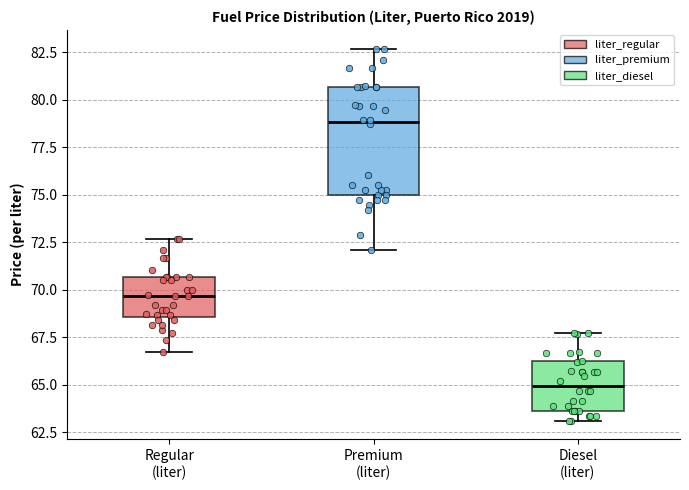

Reading left to right, read every box against the y-axis: the position of its median line, the range the box covers, and the ends of its whiskers. The values are not printed on the chart, so give them approximately, as read against the axis.

Regular (liter): median 69.5, box 68.5 to 70.5, whiskers 66.5 to 72.5
Premium (liter): median 79.0, box 75.0 to 80.5, whiskers 72.0 to 82.5
Diesel (liter): median 65.0, box 63.5 to 66.0, whiskers 63.0 to 67.5